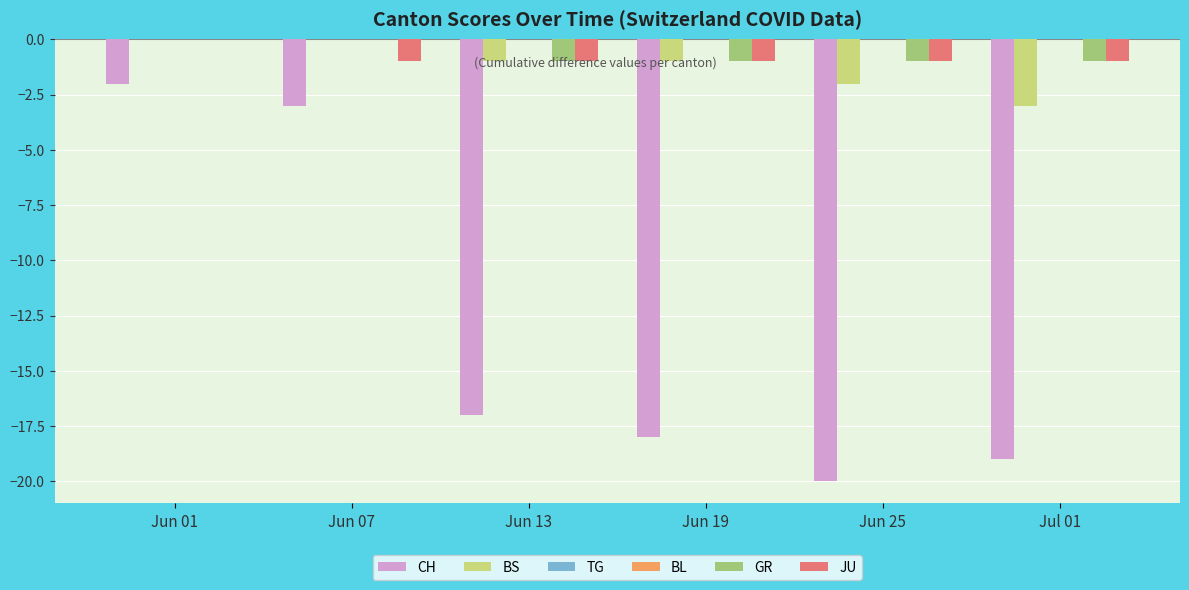

At which category is the sum across all series the highest?

Jun 01